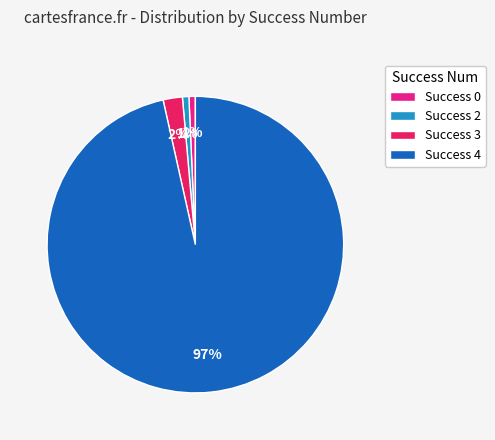

How many slices are in this pie chart?

4